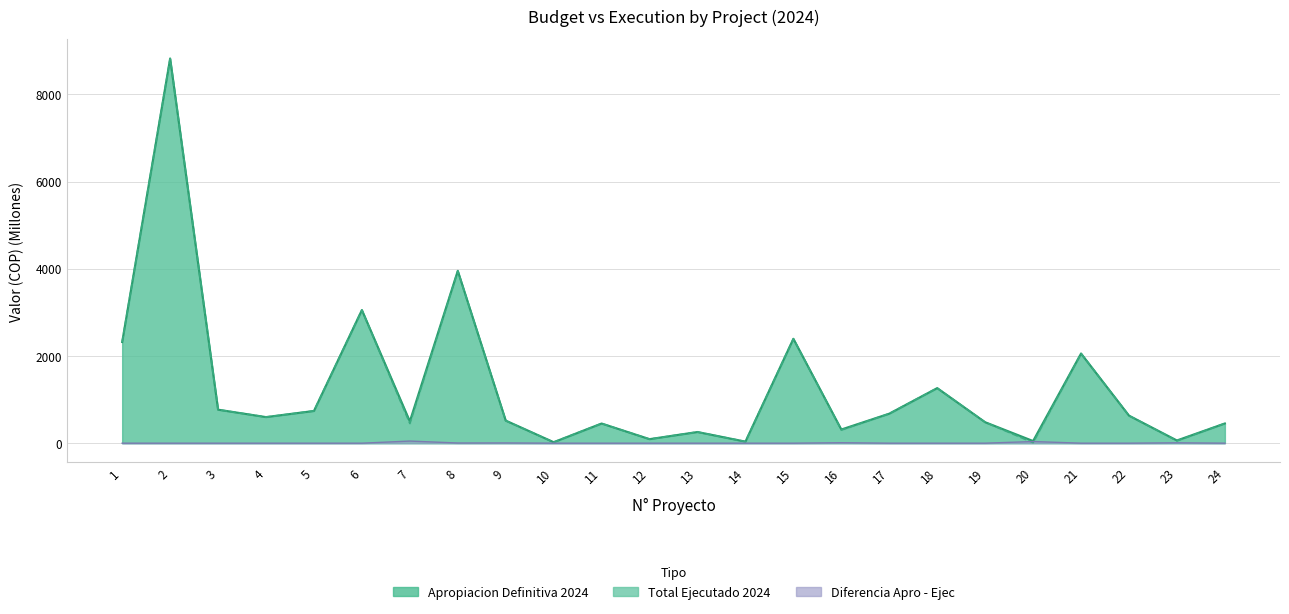

Is the value of Apropiacion Definitiva 2024 at 23 greater than the value of Diferencia Apro - Ejec at 2?

Yes